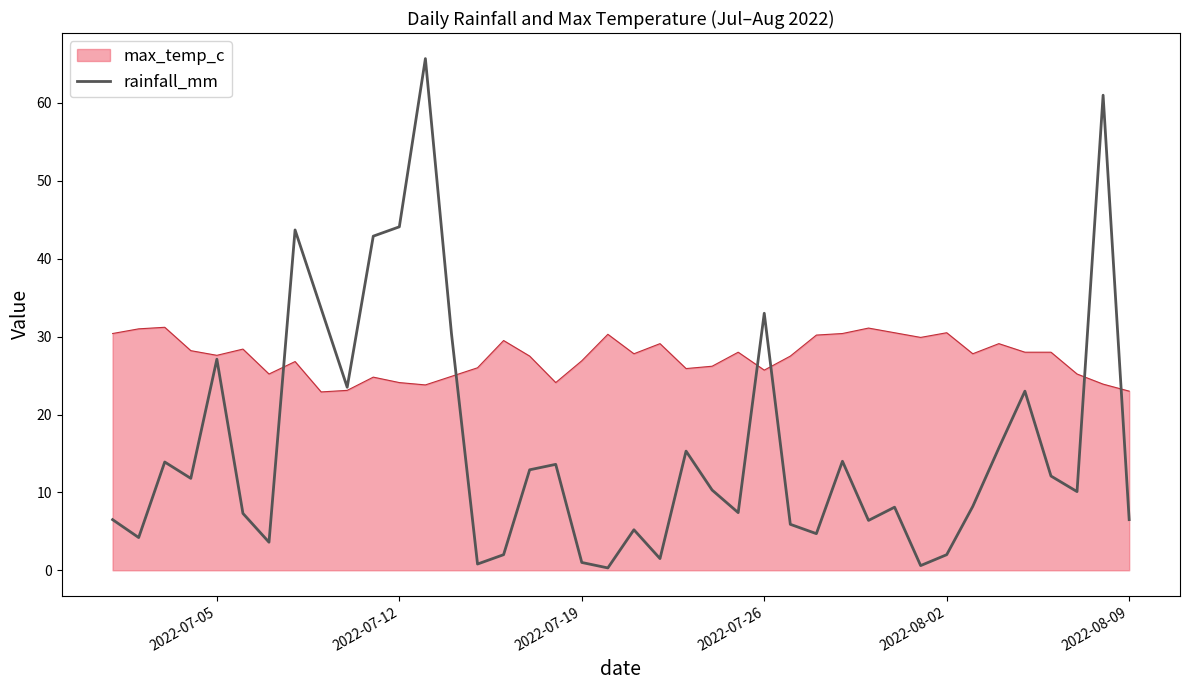

What is the greatest value displayed?

65.7